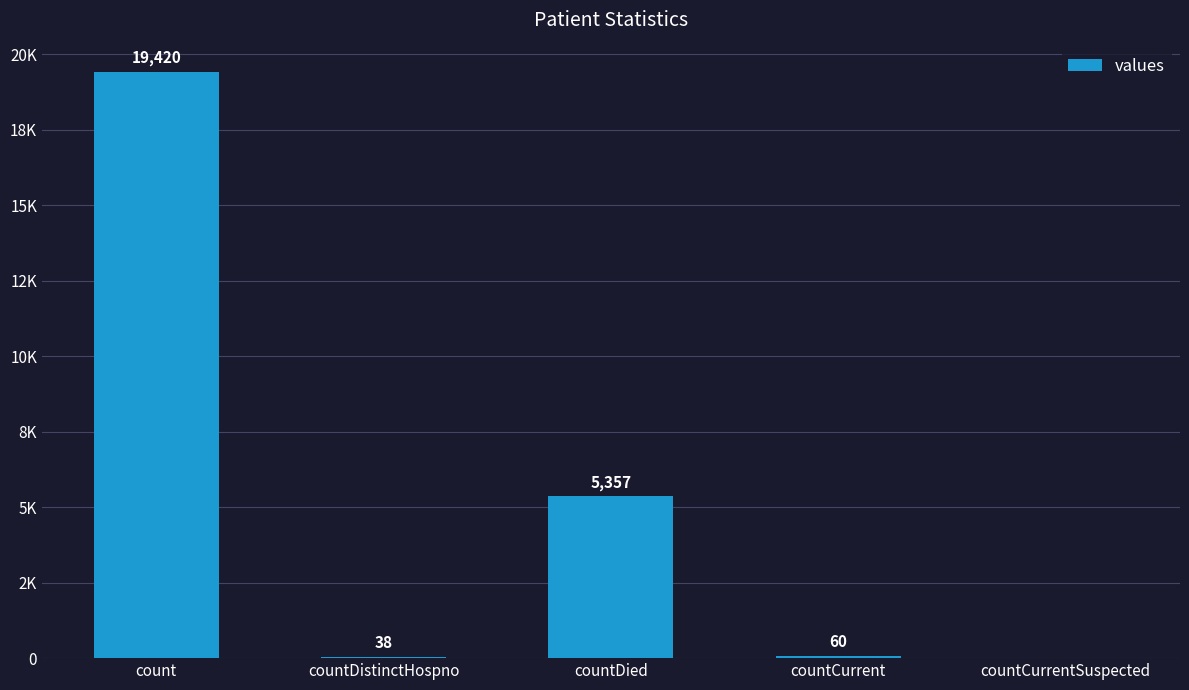

What is the value of the 1st bar from the left?

19420